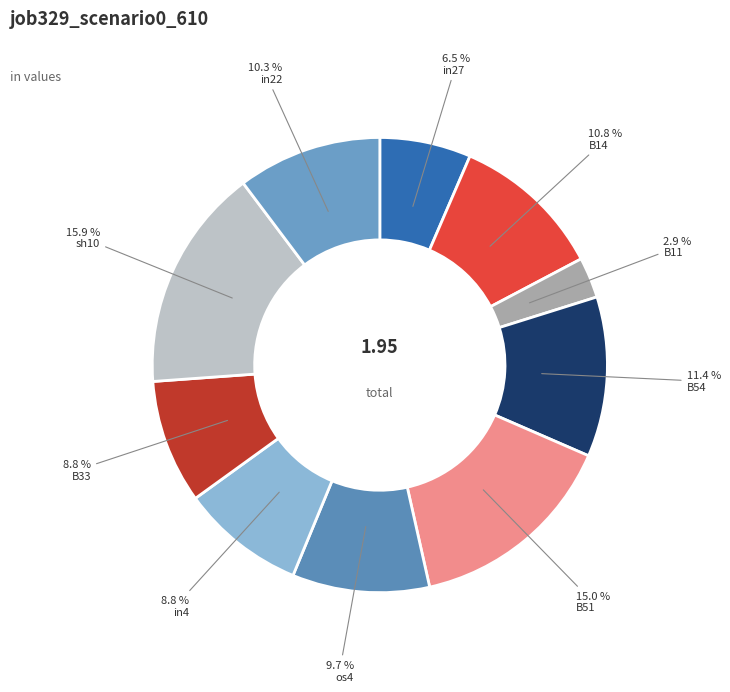

Between in27 and B33, which is larger?

B33